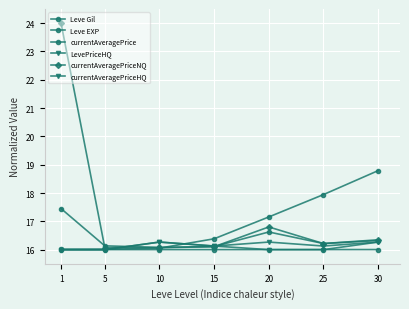

List the series in order of their peak value, lowest first.

Leve EXP, LevePriceHQ, currentAveragePriceHQ, currentAveragePrice, Leve Gil, currentAveragePriceNQ